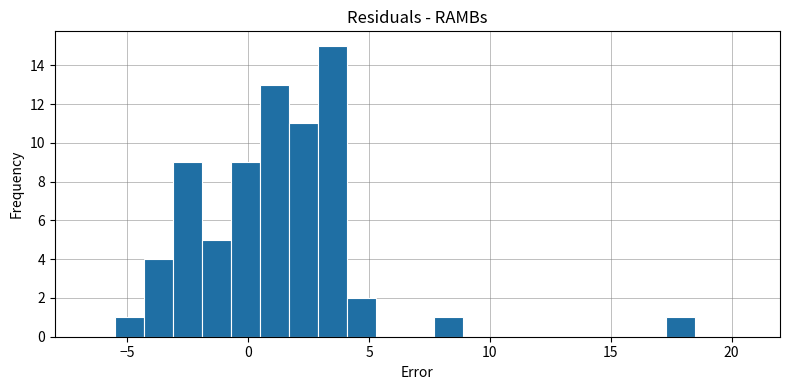

Read against the x-axis, roughly where is the centre of the tallest bar?

3.5